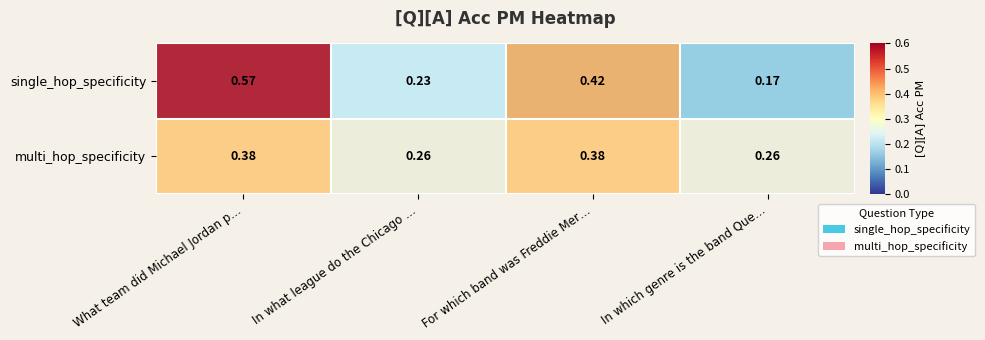

At which category is the sum across all series the highest?

What team did Michael Jordan p…